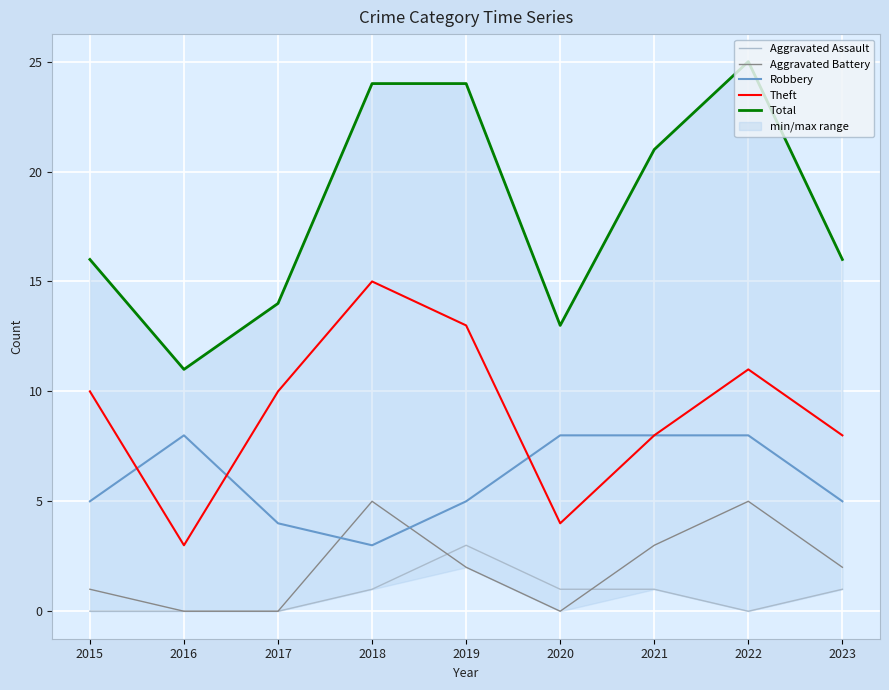

What is the maximum value for Robbery?

8